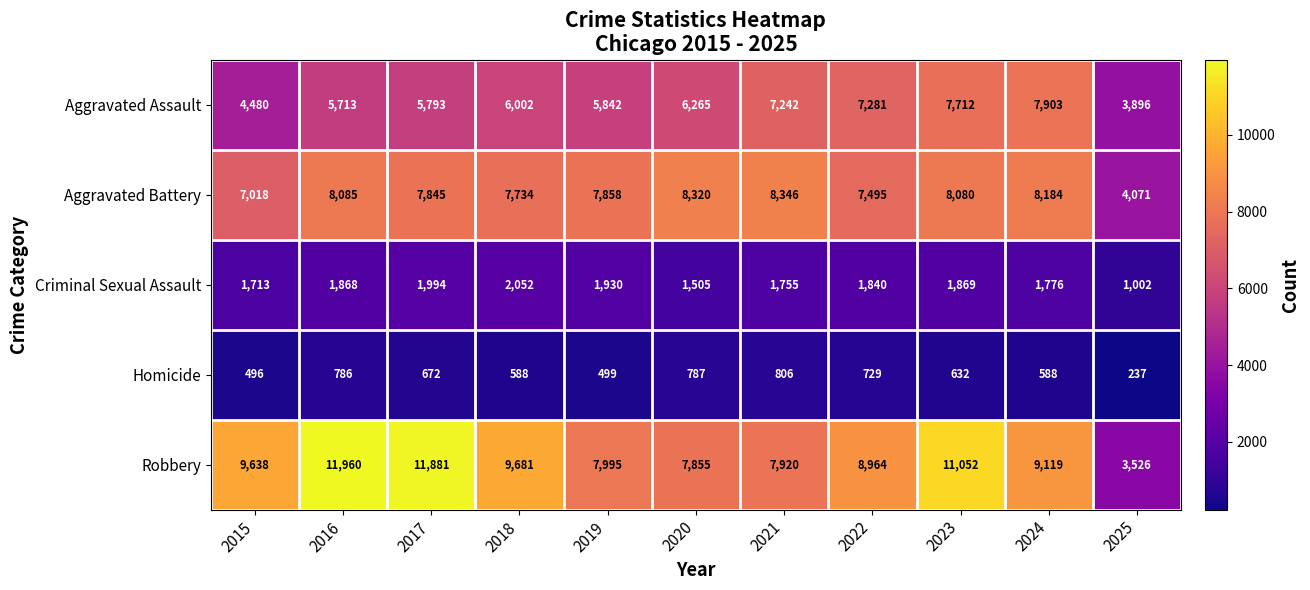

At which label is Aggravated Battery closest to 6208?

2015